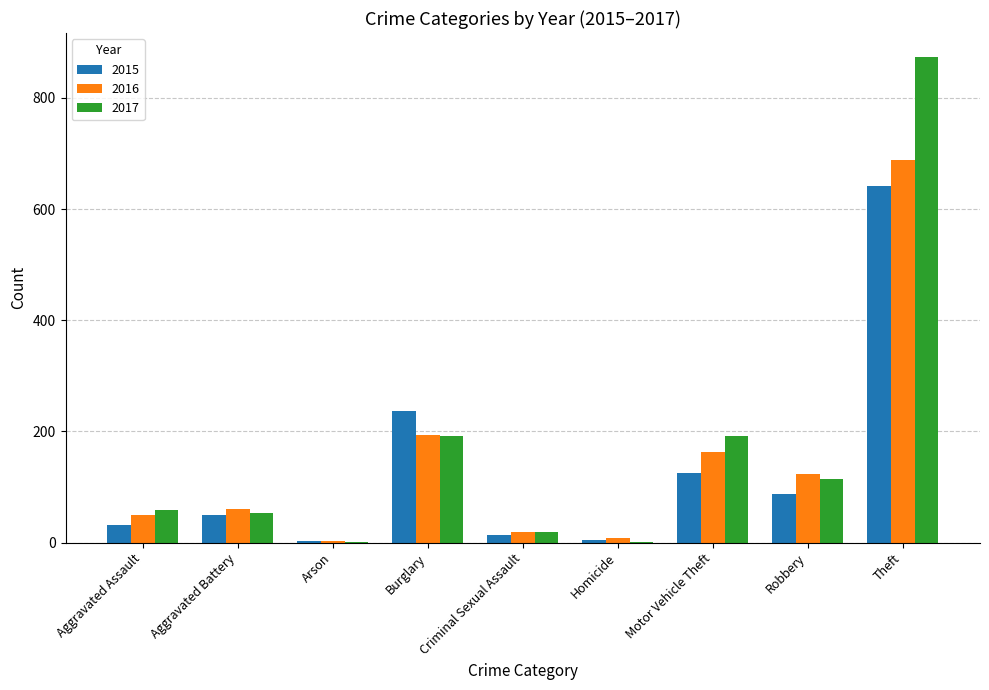

What is the total value across all series at Aggravated Assault?

140